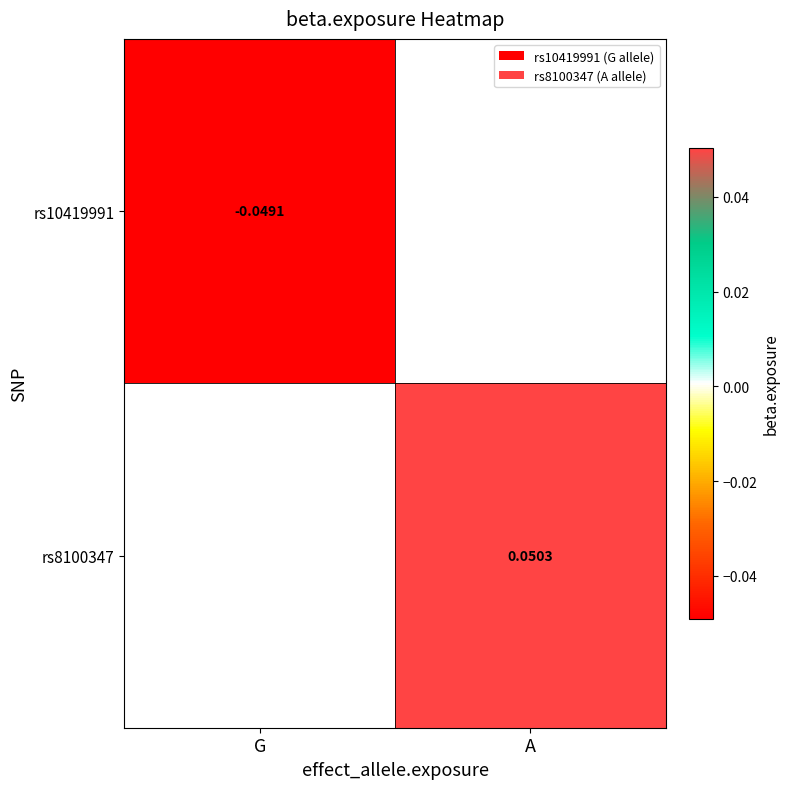

Is the value of rs8100347 at A greater than the value of rs10419991 at G?

Yes